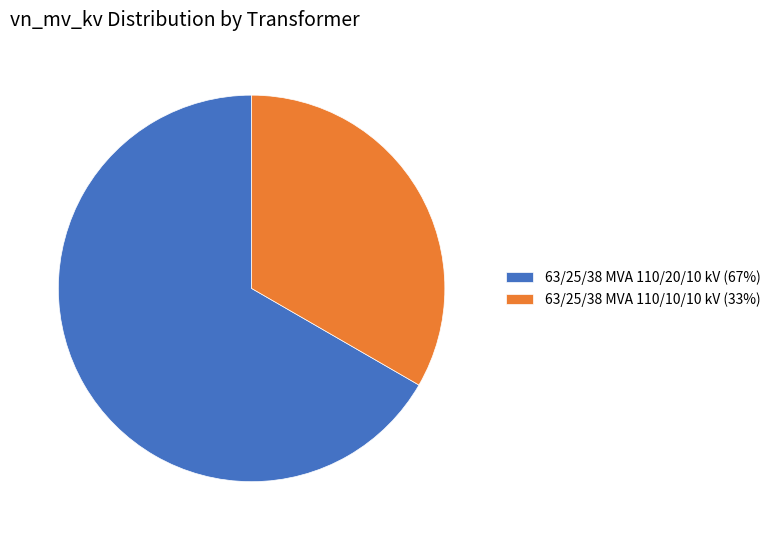

Is the sum of 63/25/38 MVA 110/20/10 kV and 63/25/38 MVA 110/10/10 kV greater than half?

Yes